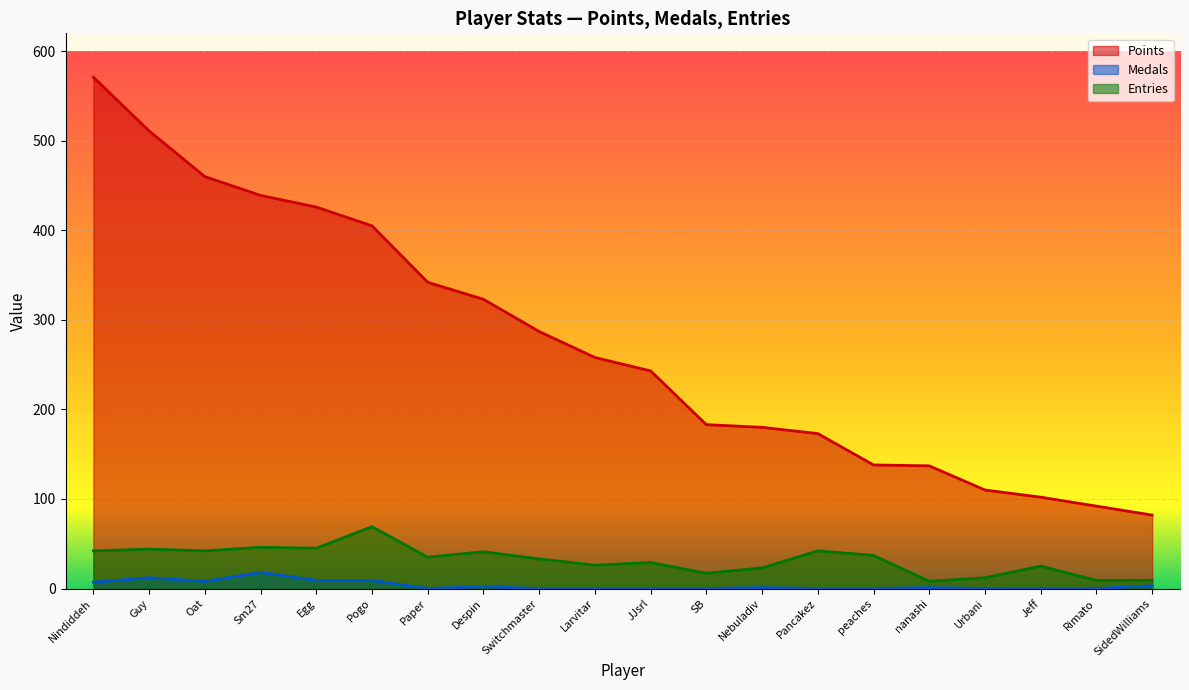

Reading left to right, transcribe all the data shown in this chart.

Points: Nindiddeh=571	Guy=511	Oat=460	Sm27=439	Egg=426	Pogo=405	Paper=342	Despin=323	Switchmaster=287	Larvitar=258	JJsrl=243	SB=183	Nebuladiv=180	Pancakez=173	peaches=138	nanashi=137	Urbani=110	Jeff=102	Rimato=92	SidedWilliams=82
Medals: Nindiddeh=7	Guy=12	Oat=8	Sm27=18	Egg=9	Pogo=9	Paper=0	Despin=2	Switchmaster=0	Larvitar=0	JJsrl=0	SB=0	Nebuladiv=1	Pancakez=0	peaches=0	nanashi=1	Urbani=0	Jeff=0	Rimato=0	SidedWilliams=3
Entries: Nindiddeh=42	Guy=44	Oat=42	Sm27=46	Egg=45	Pogo=69	Paper=35	Despin=41	Switchmaster=33	Larvitar=26	JJsrl=29	SB=17	Nebuladiv=23	Pancakez=42	peaches=37	nanashi=8	Urbani=12	Jeff=25	Rimato=9	SidedWilliams=9